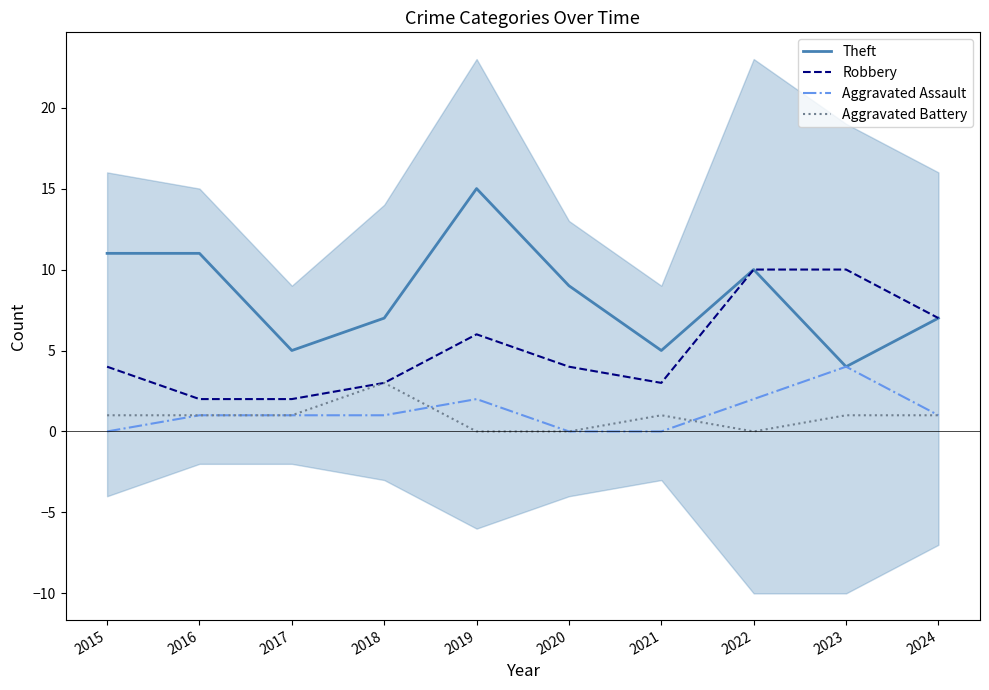

What is the average value of the Theft series?

8